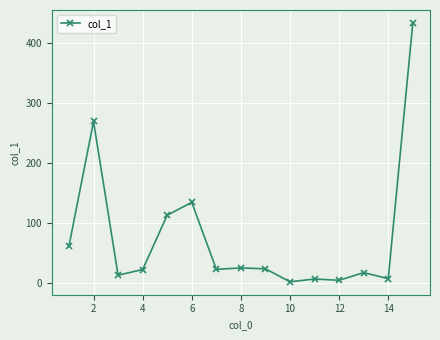

What is the value of the 9th point from the left?

23.9